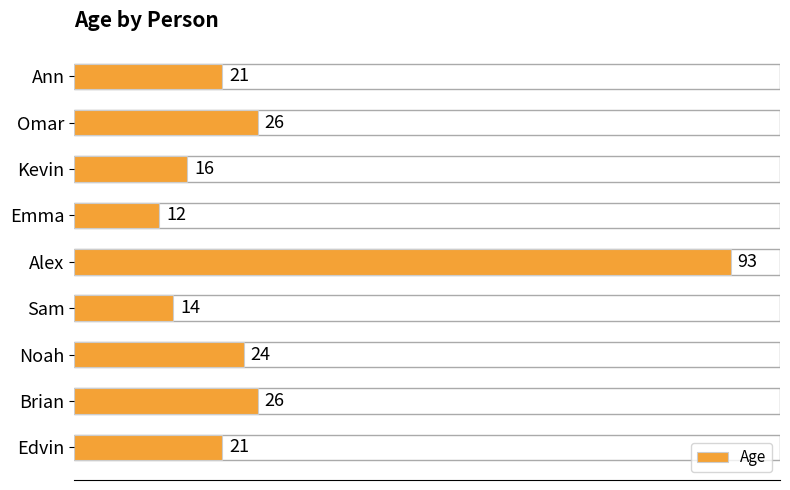

What is the sum of all values?

253